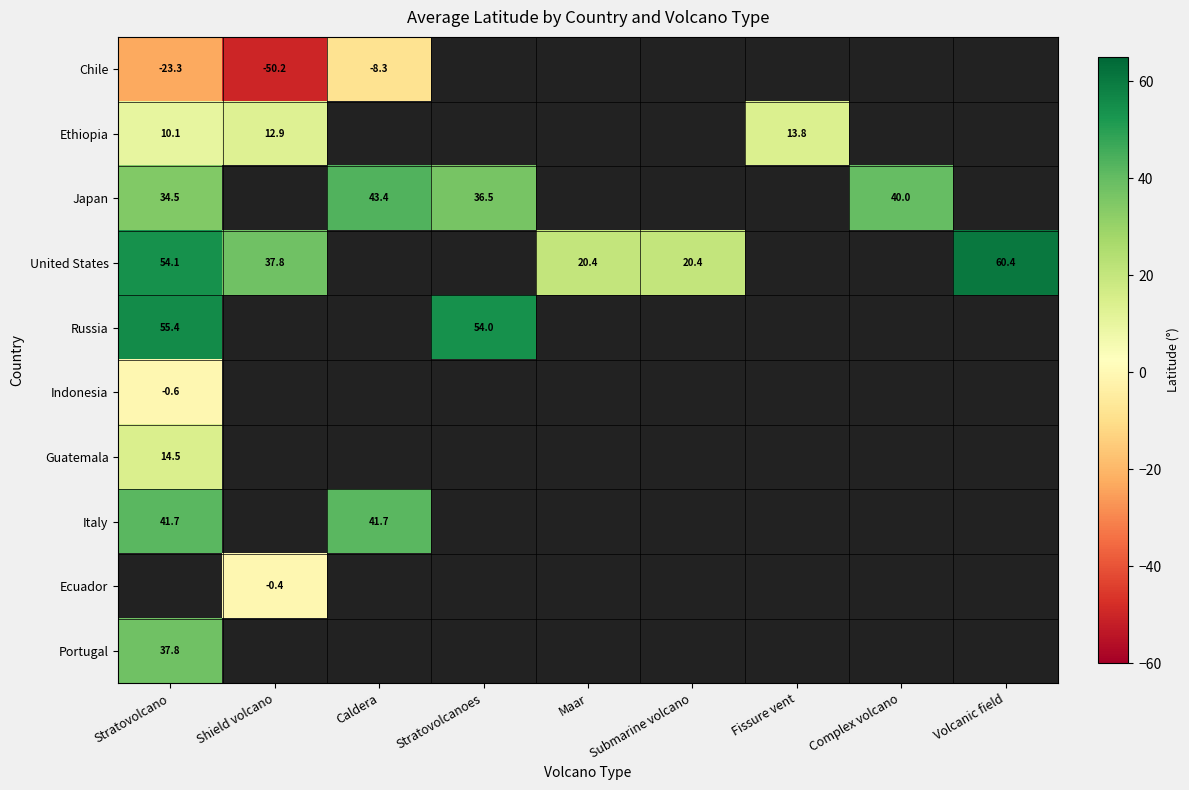

The value of Japan at Caldera is 43.4. True or false?

True